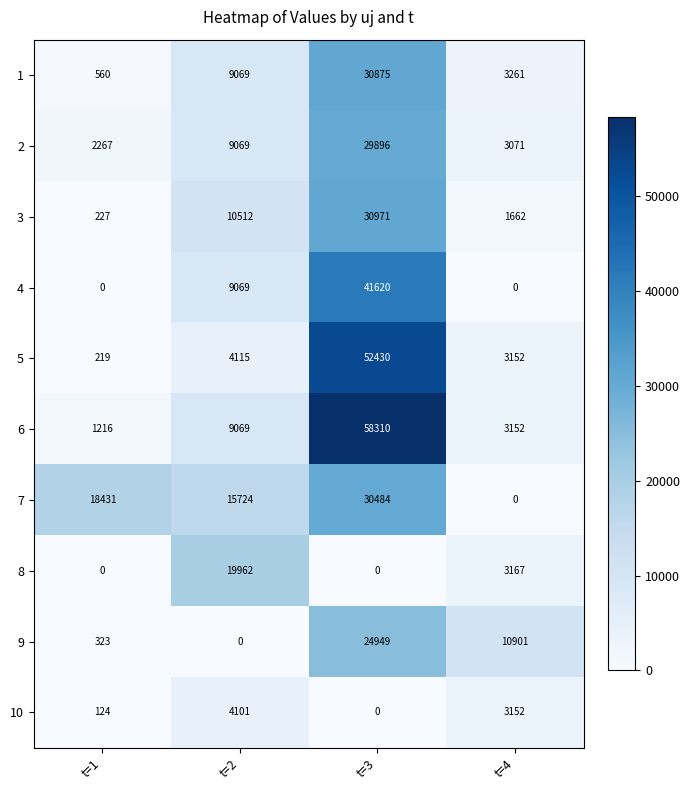

What value does the 10 series have at t=1?

124